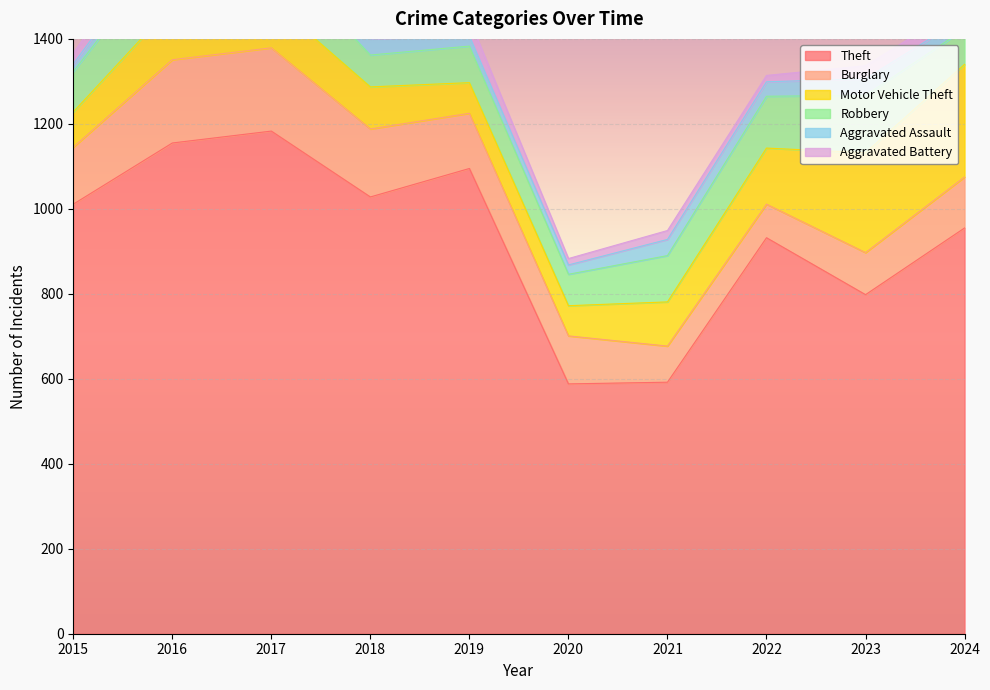

True or false: Theft and Aggravated Assault cross at least once.

False